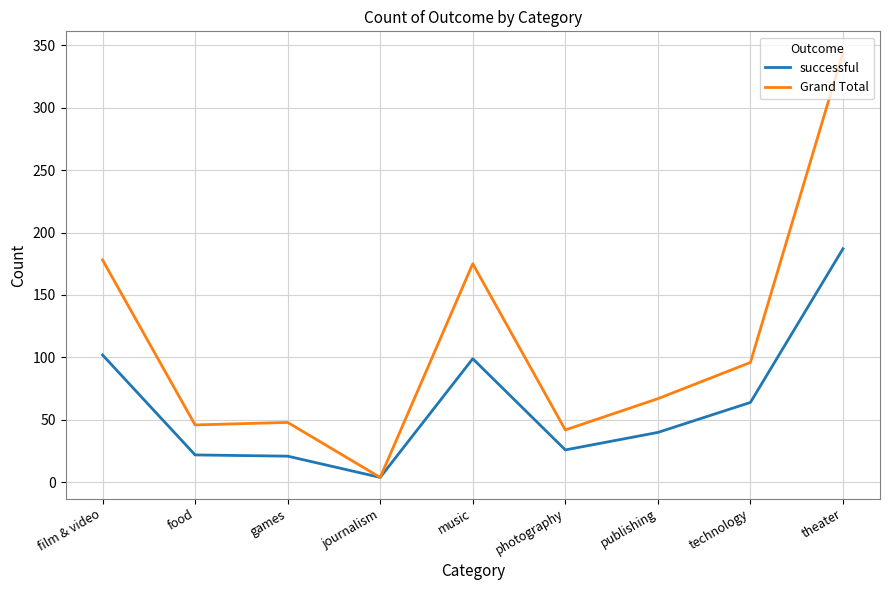

Between food and music, which series saw the biggest shift?

Grand Total